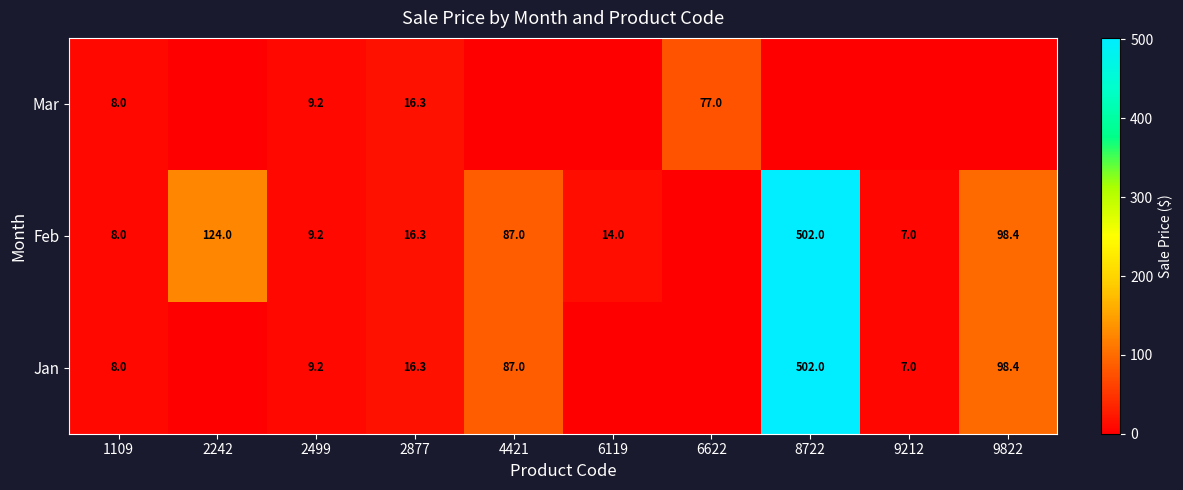

The value of Jan at 4421 is 18.0. True or false?

False